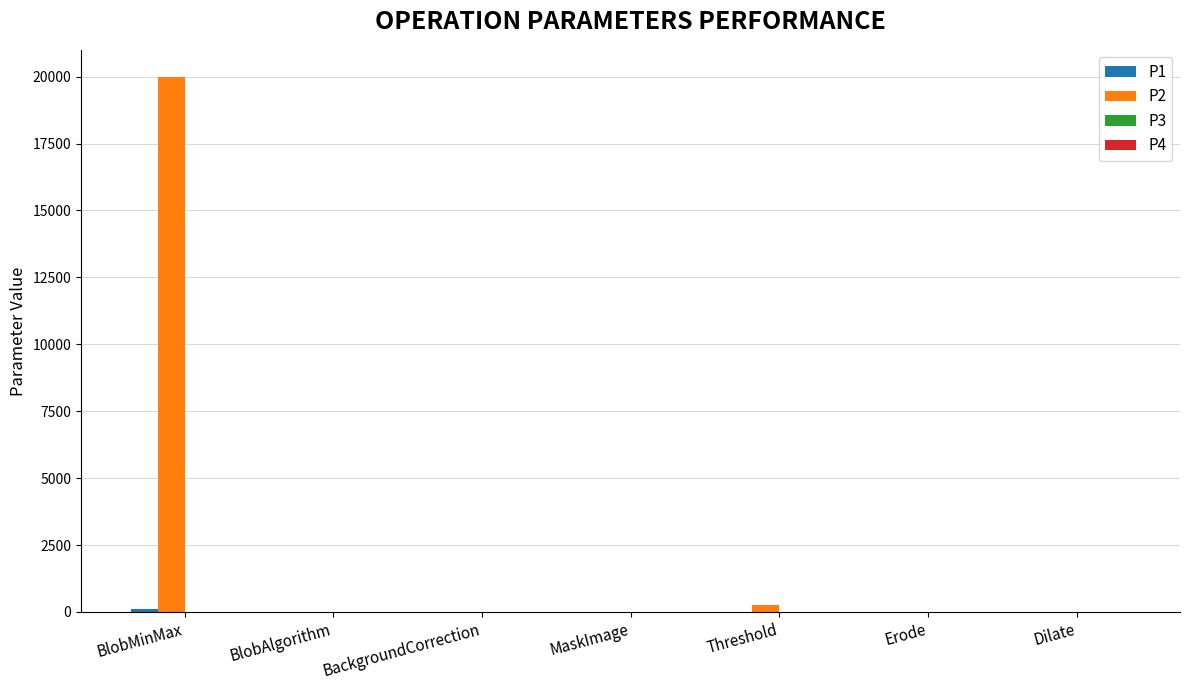

Which series has the largest total across all categories?

P2